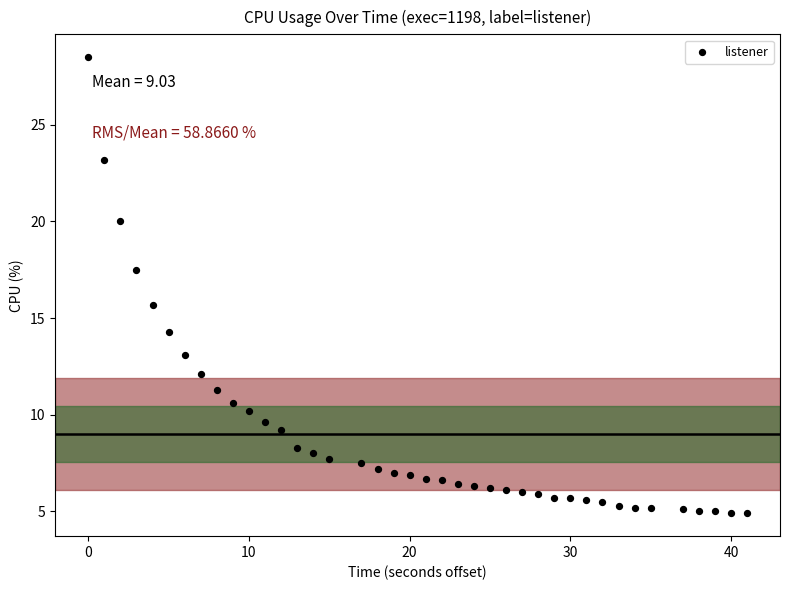

What is the range of X values (max minus min)?

41.0